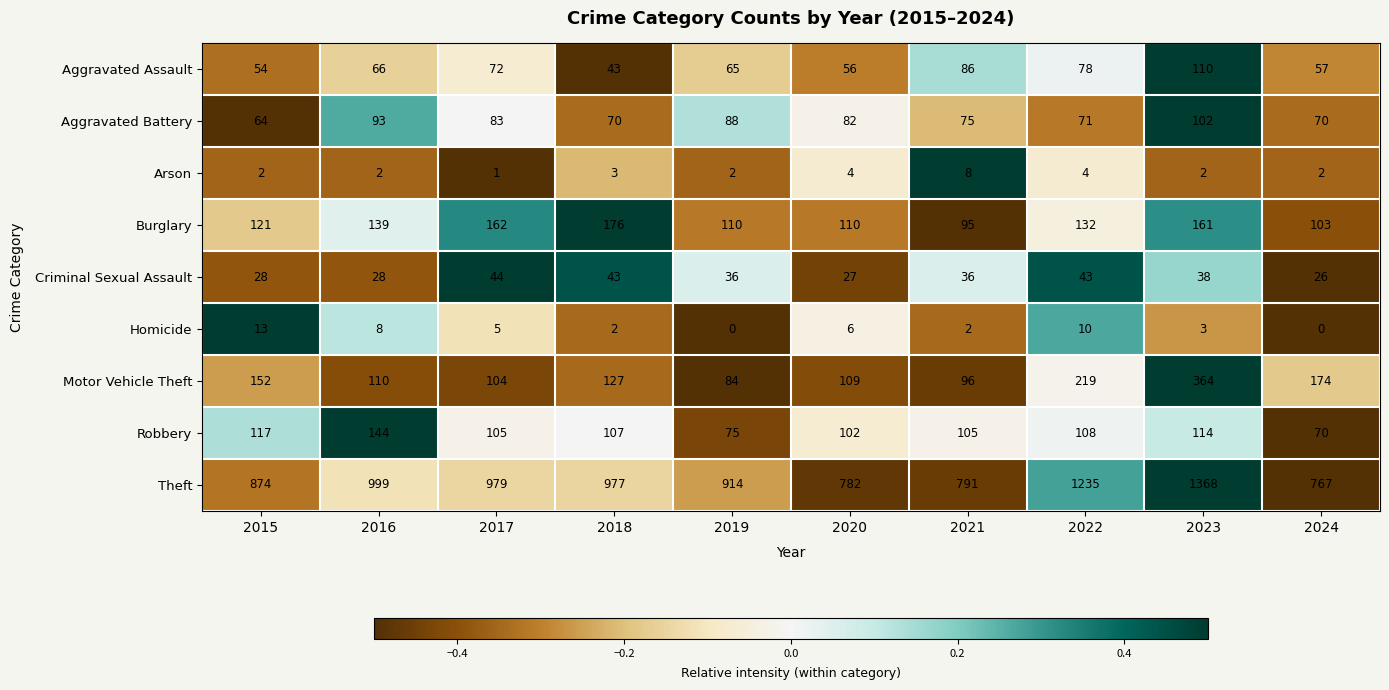

The value of Aggravated Battery at 2021 is 75. True or false?

True